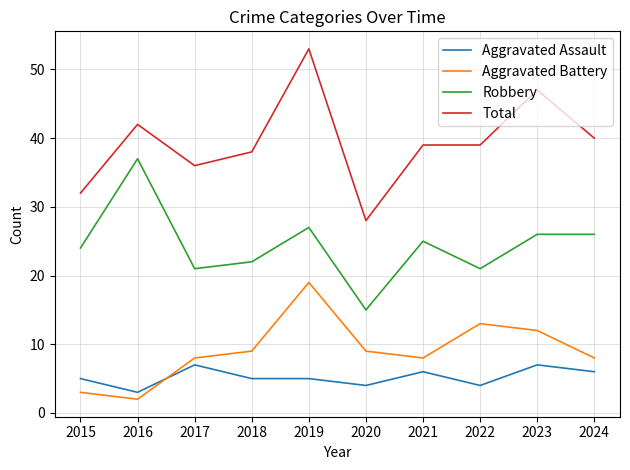

How many lines are shown in the chart?

4